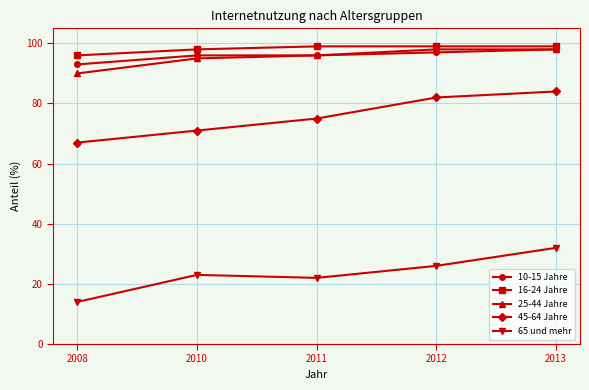

What is the value of the 10-15 Jahre point at the 4th from the left?

97